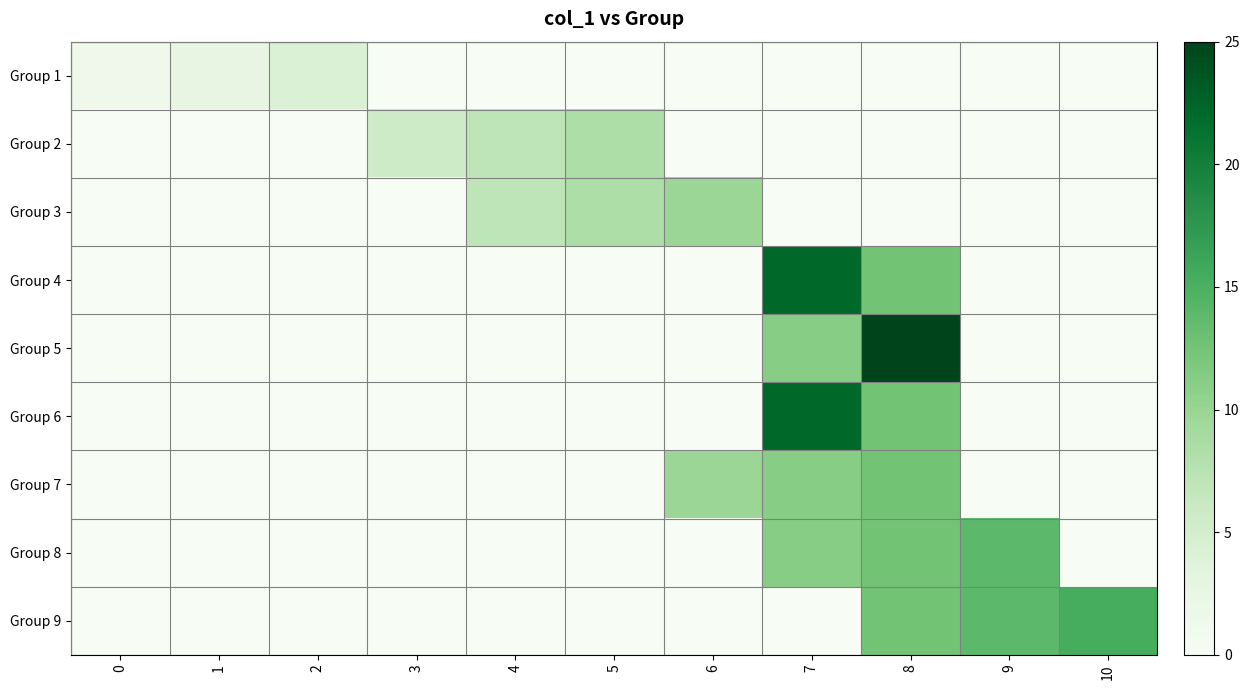

Reading left to right, what are all the values shown in this chart?

Group 1: 0=1.4	1=2.8	2=4.2	3=0.0	4=0.0	5=0.0	6=0.0	7=0.0	8=0.0	9=0.0	10=0.0
Group 2: 0=0.0	1=0.0	2=0.0	3=5.6	4=6.9	5=8.3	6=0.0	7=0.0	8=0.0	9=0.0	10=0.0
Group 3: 0=0.0	1=0.0	2=0.0	3=0.0	4=6.9	5=8.3	6=9.7	7=0.0	8=0.0	9=0.0	10=0.0
Group 4: 0=0.0	1=0.0	2=0.0	3=0.0	4=0.0	5=0.0	6=0.0	7=22.2	8=12.5	9=0.0	10=0.0
Group 5: 0=0.0	1=0.0	2=0.0	3=0.0	4=0.0	5=0.0	6=0.0	7=11.1	8=25.0	9=0.0	10=0.0
Group 6: 0=0.0	1=0.0	2=0.0	3=0.0	4=0.0	5=0.0	6=0.0	7=22.2	8=12.5	9=0.0	10=0.0
Group 7: 0=0.0	1=0.0	2=0.0	3=0.0	4=0.0	5=0.0	6=9.7	7=11.1	8=12.5	9=0.0	10=0.0
Group 8: 0=0.0	1=0.0	2=0.0	3=0.0	4=0.0	5=0.0	6=0.0	7=11.1	8=12.5	9=13.9	10=0.0
Group 9: 0=0.0	1=0.0	2=0.0	3=0.0	4=0.0	5=0.0	6=0.0	7=0.0	8=12.5	9=13.9	10=15.3